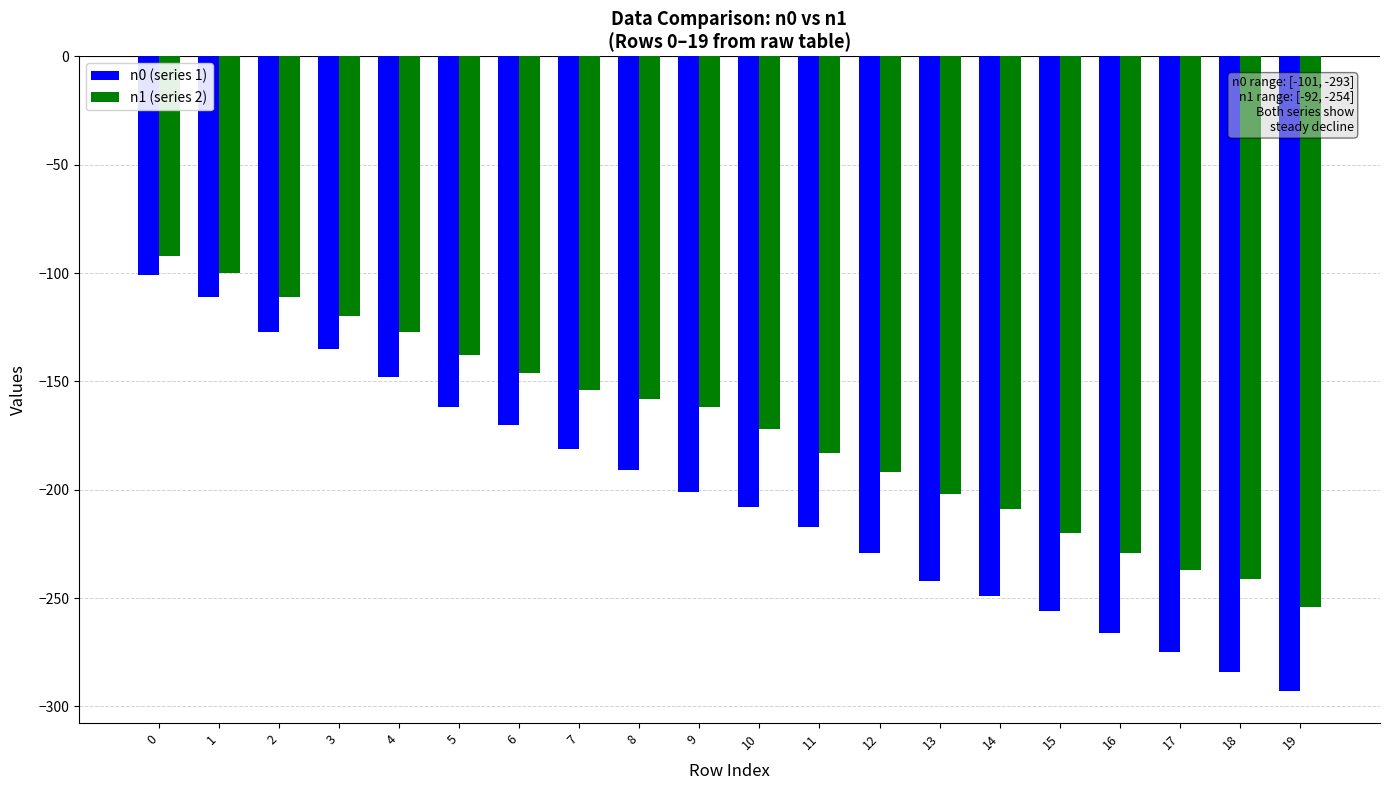

List the labels in order of n0 (series 1) value, smallest first.

19, 18, 17, 16, 15, 14, 13, 12, 11, 10, 9, 8, 7, 6, 5, 4, 3, 2, 1, 0